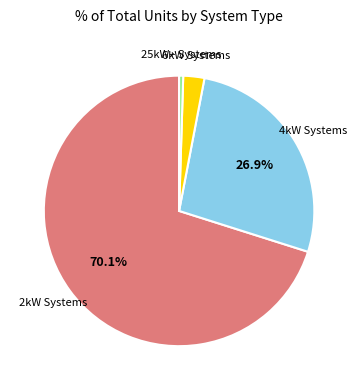

To the nearest percent, what is the average slice percentage?

25%